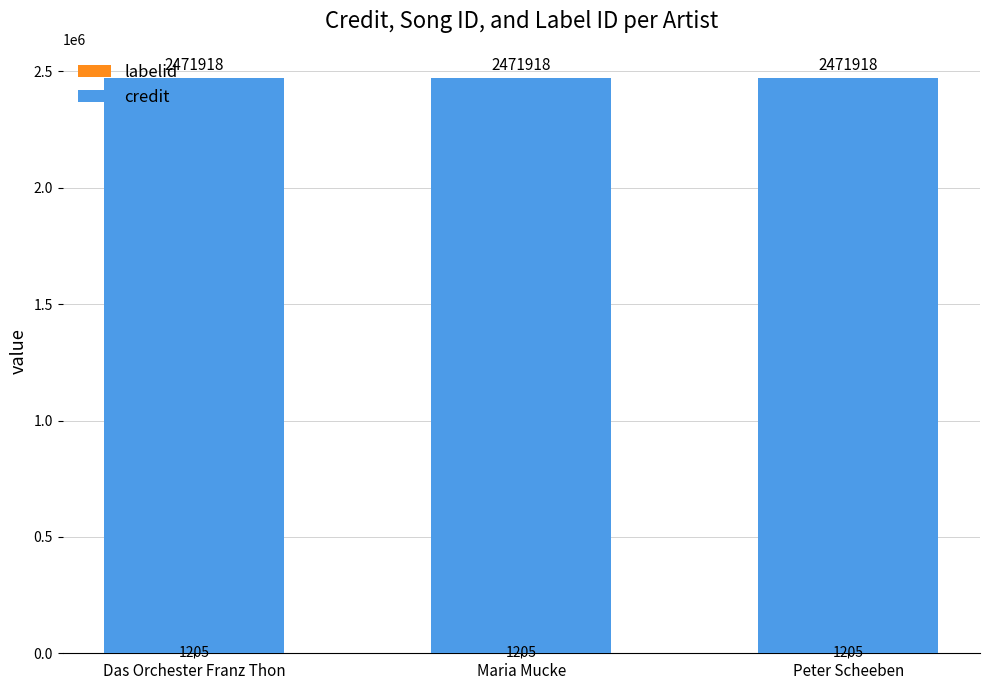

What is the total value across all series at Maria Mucke?

2473123